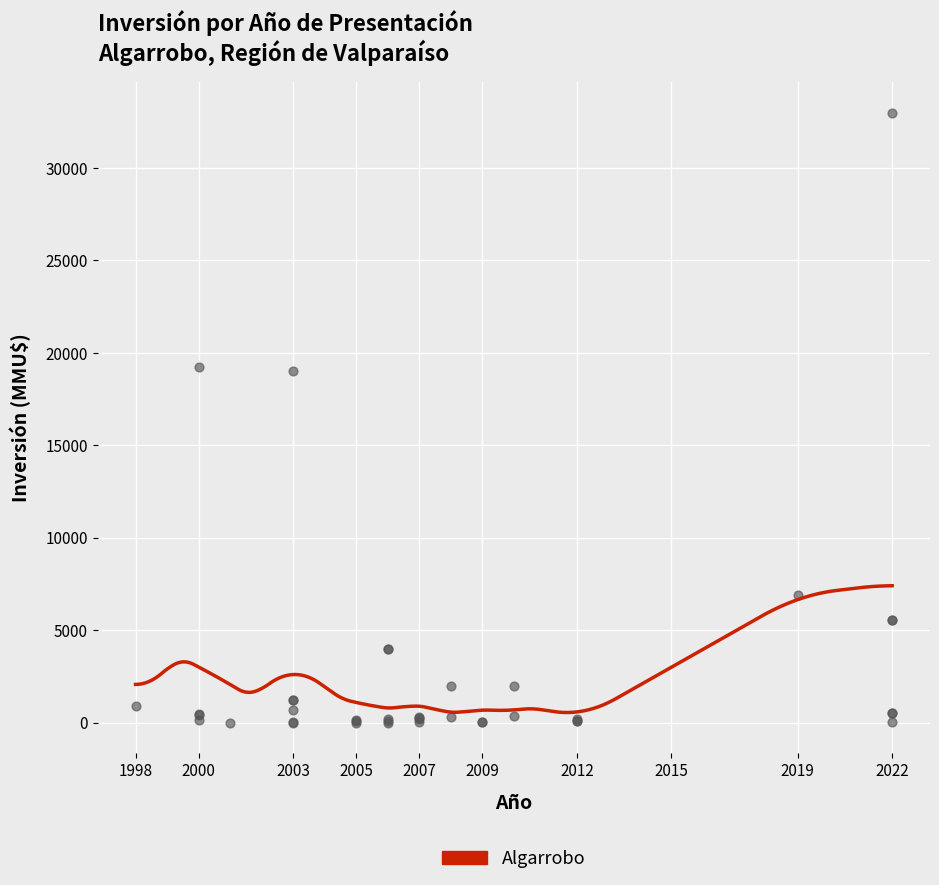

Approximately how many times larger is the value at 2022 compared to 2003?

123.1